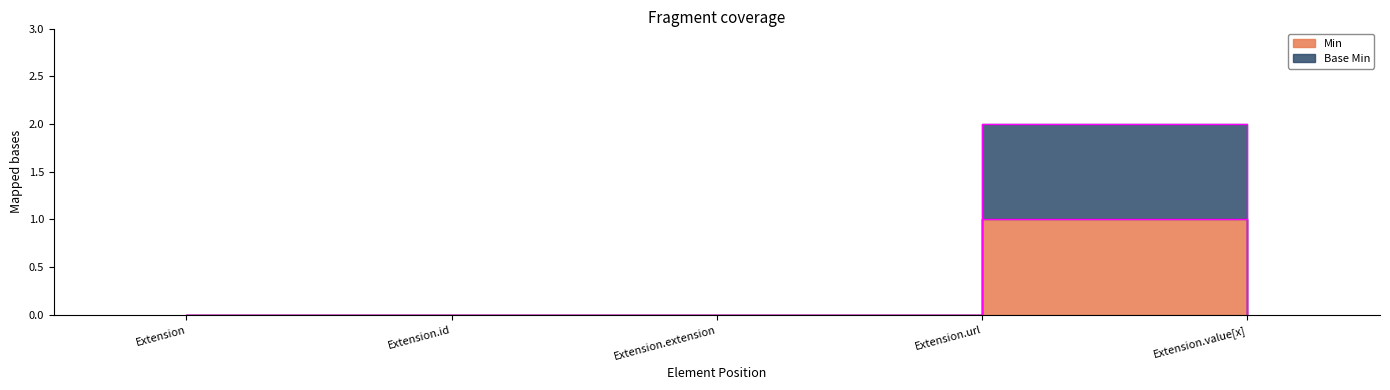

Rank the series at Extension.url from lowest to highest value.

Min, Base Min